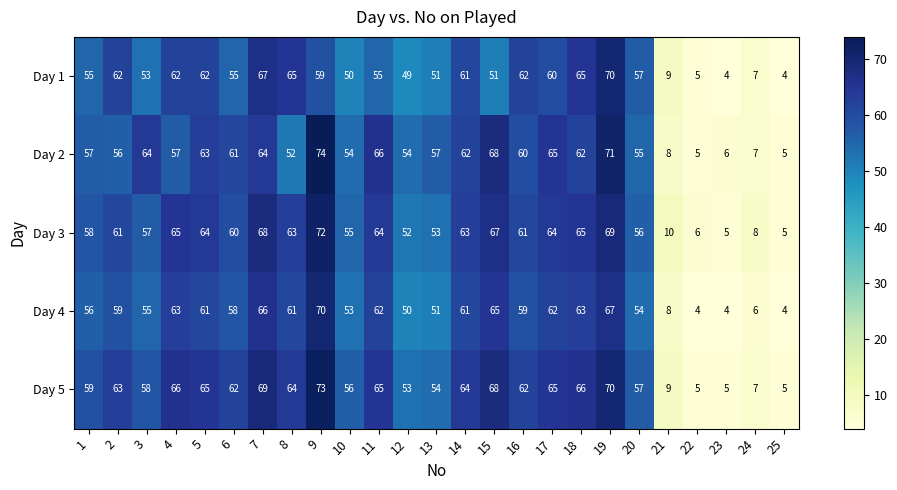

What is the difference between the Day 2 values at 21 and 14?

54